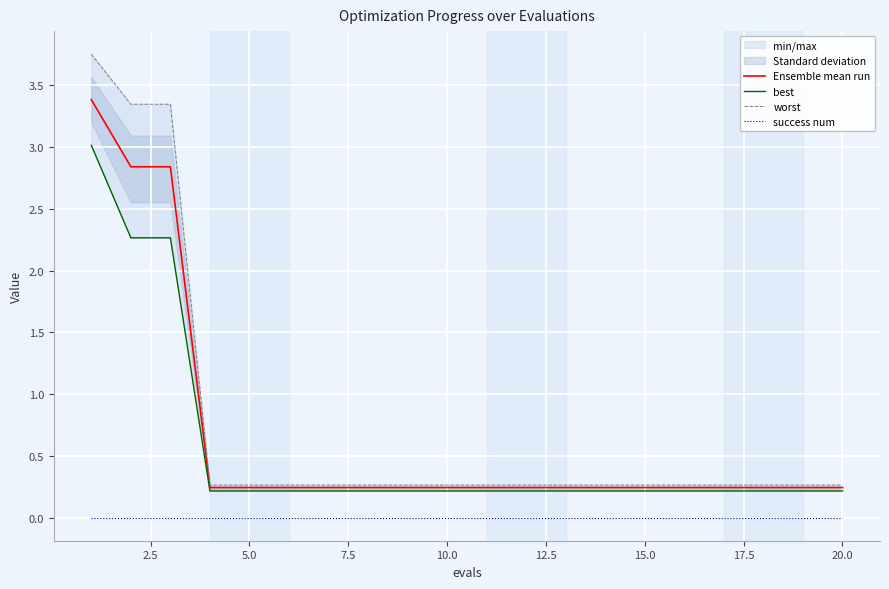

Is it true that success num equals 0.0 at 20.0?

True